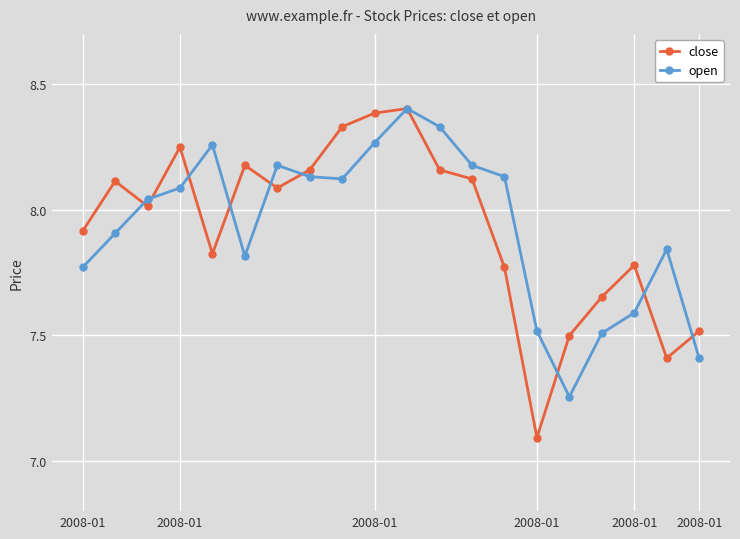

True or false: open has more than 1 interior local peaks.

True